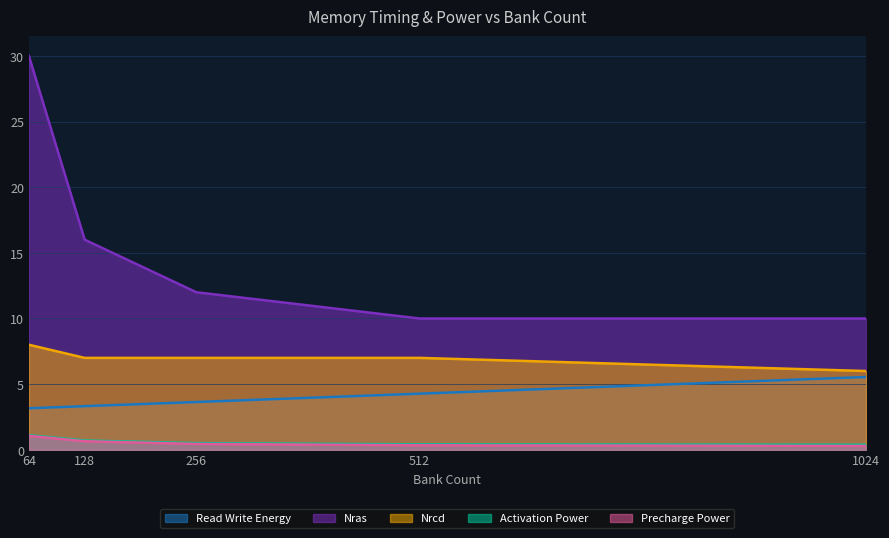

What is the difference between the maximum and second lowest values in the nRCD series?

1.0